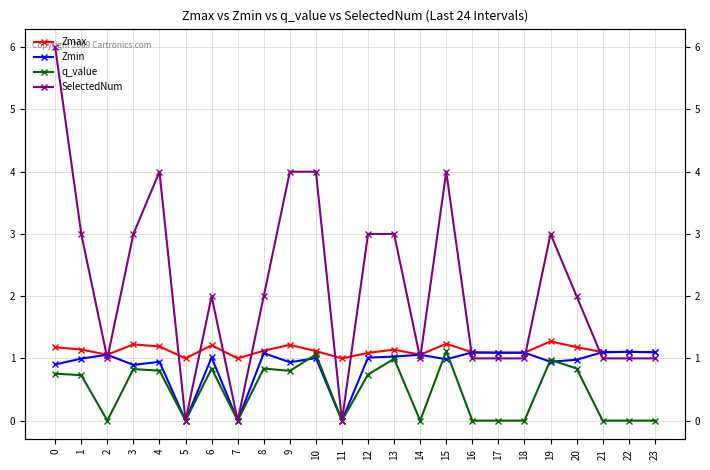

At which category does SelectedNum reach its first local peak?

4